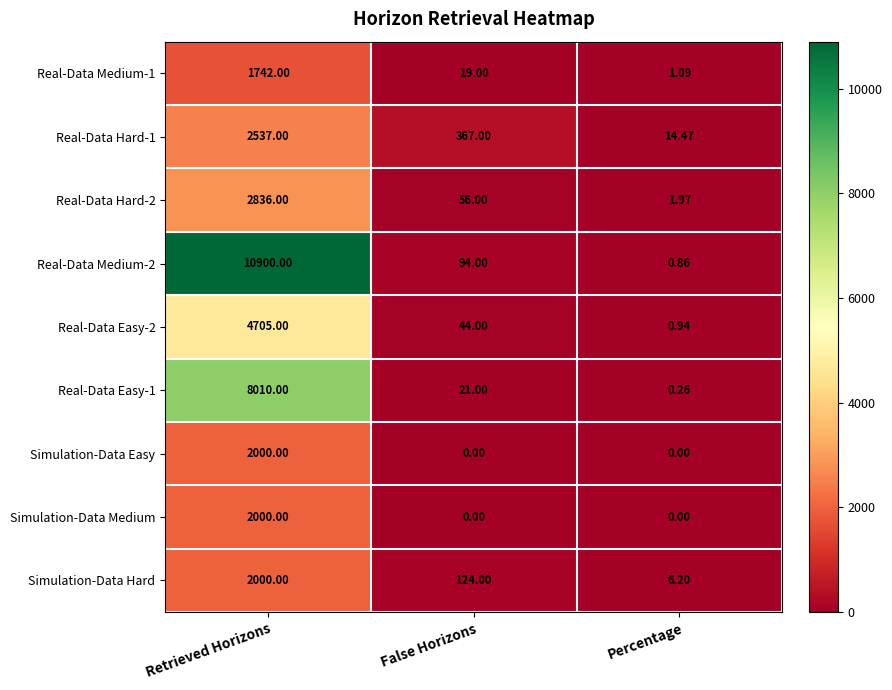

At how many categories does at least one series exceed 4206?

1